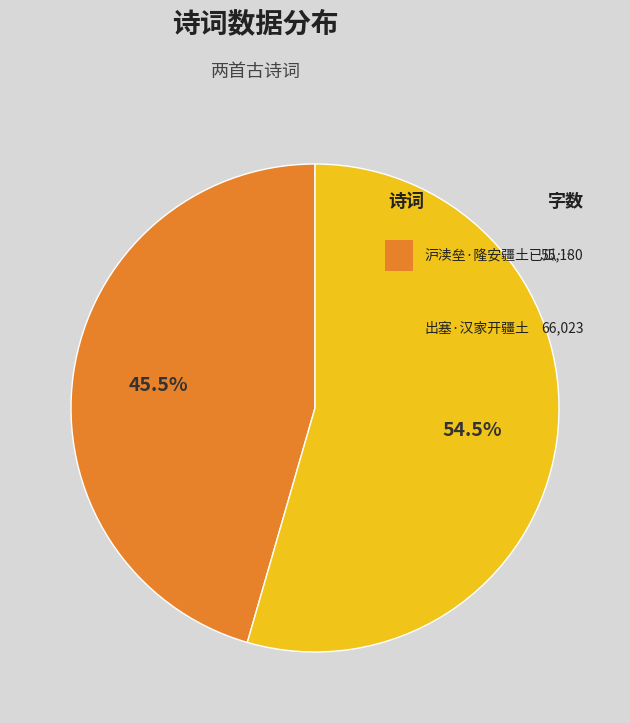

Rank the categories by value from highest to lowest.

出塞·汉家开疆土, 沪渎垒·隆安疆土已瓜分